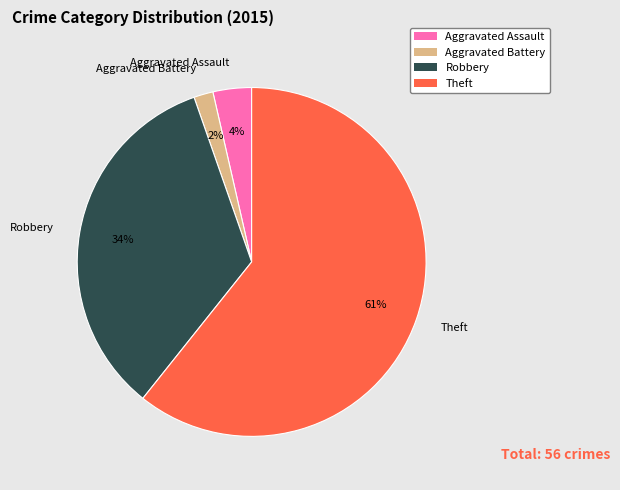

Do Aggravated Assault and Aggravated Battery together represent more than half of the pie?

No